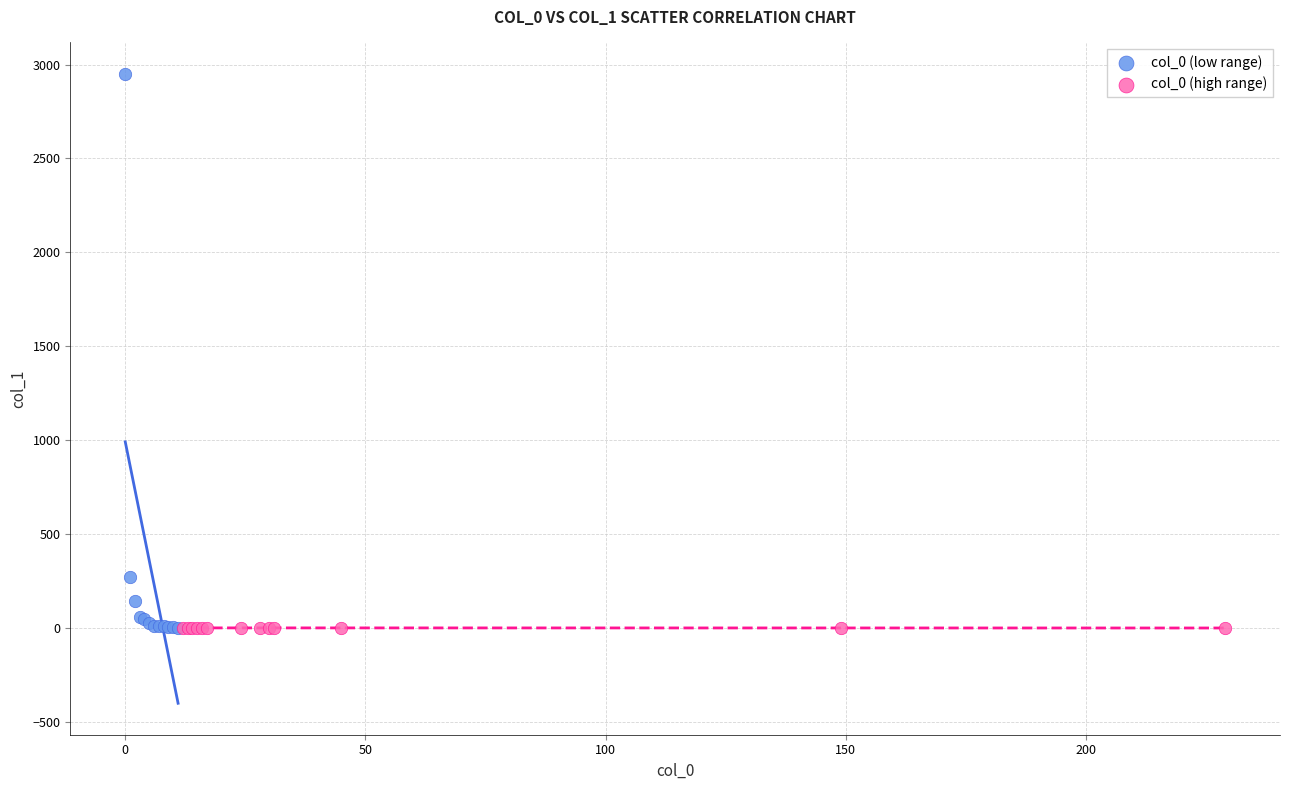

Which series contains the highest Y value?

col_0 (low range)